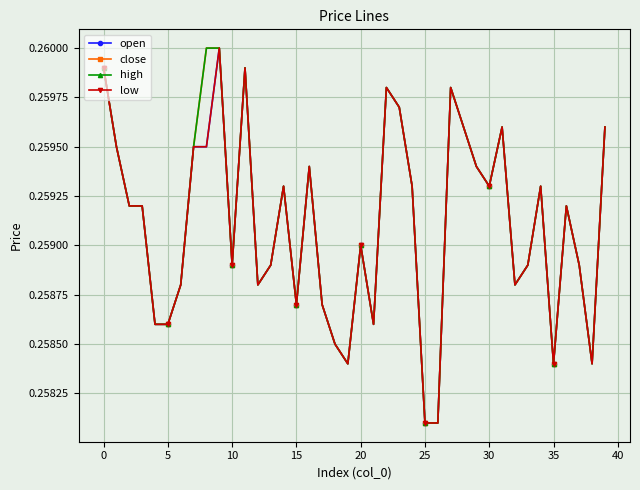

What are all the series names shown in the legend?

open, close, high, low